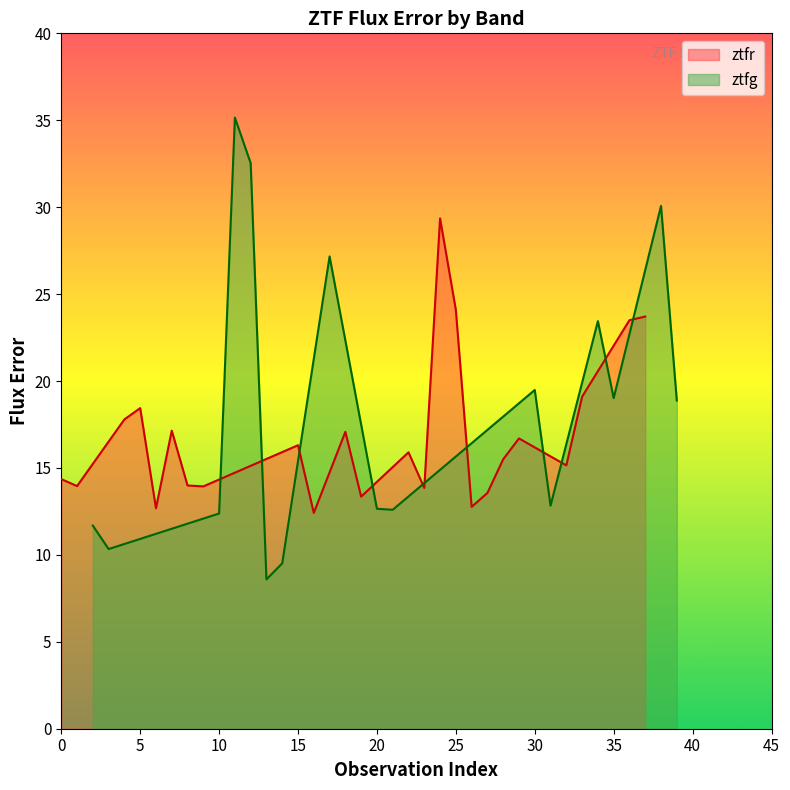

What is the minimum value for ztfr?

12.4